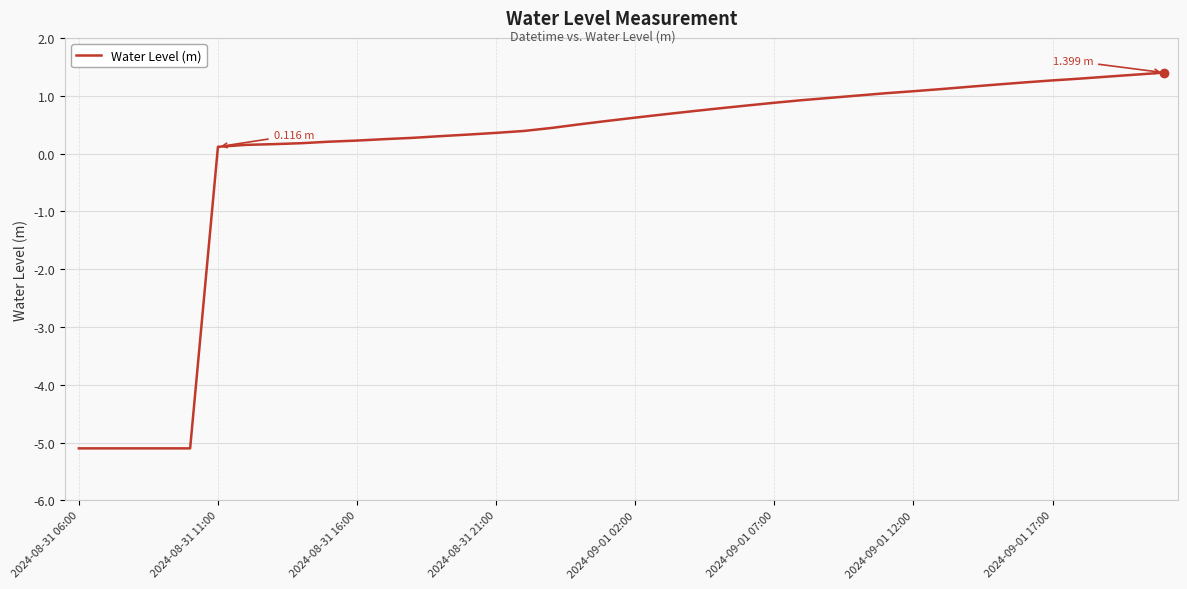

What is the minimum value shown in the chart?

-5.1